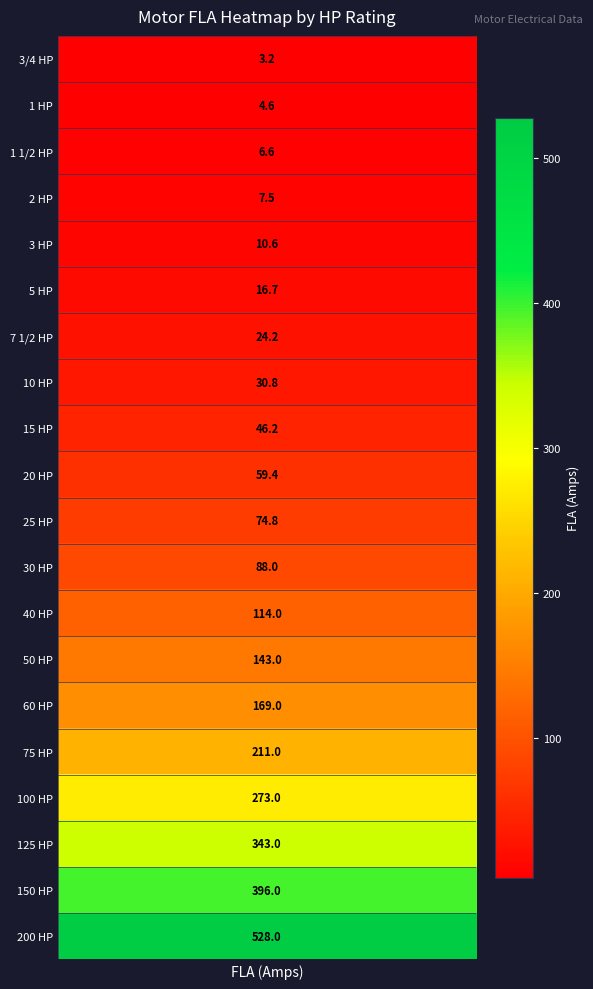

Where is the data nearest to the value 265?

100 HP